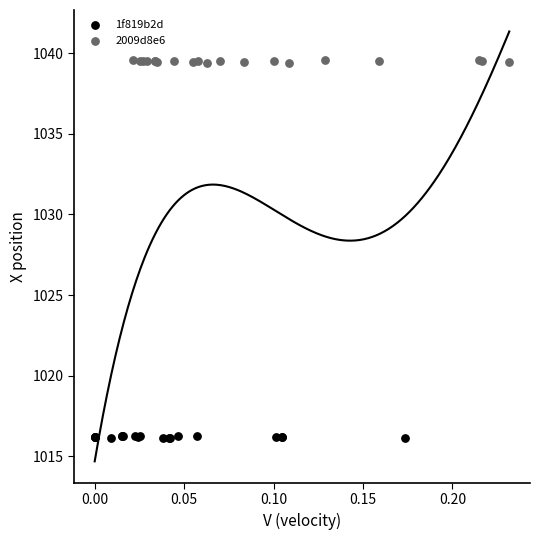

Which series contains the lowest Y value?

1f819b2d